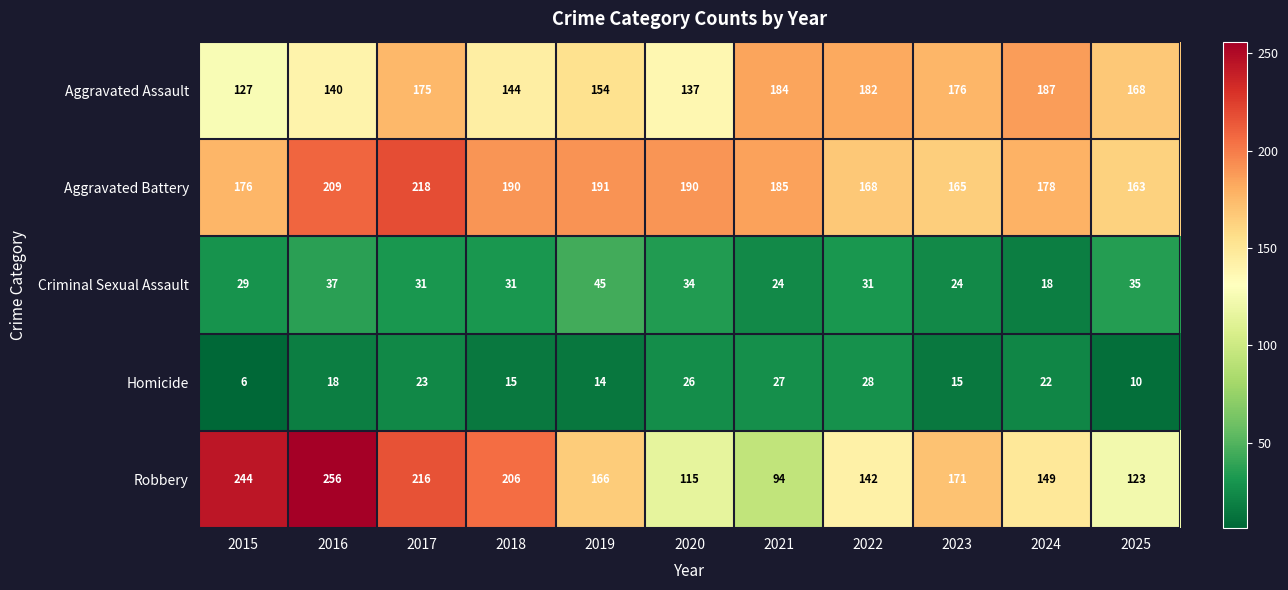

Read the Robbery value at 2025, to the nearest 5.

125